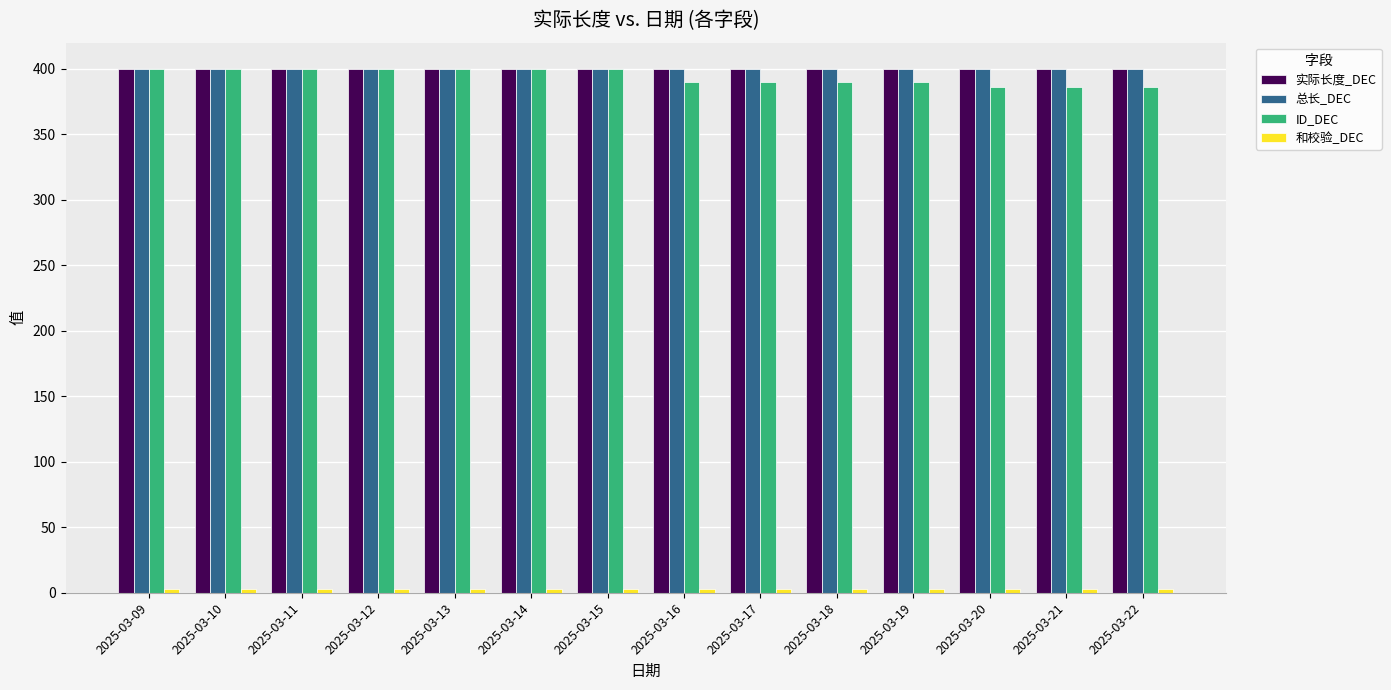

Is it true that ID_DEC equals 400 at 2025-03-10?

True